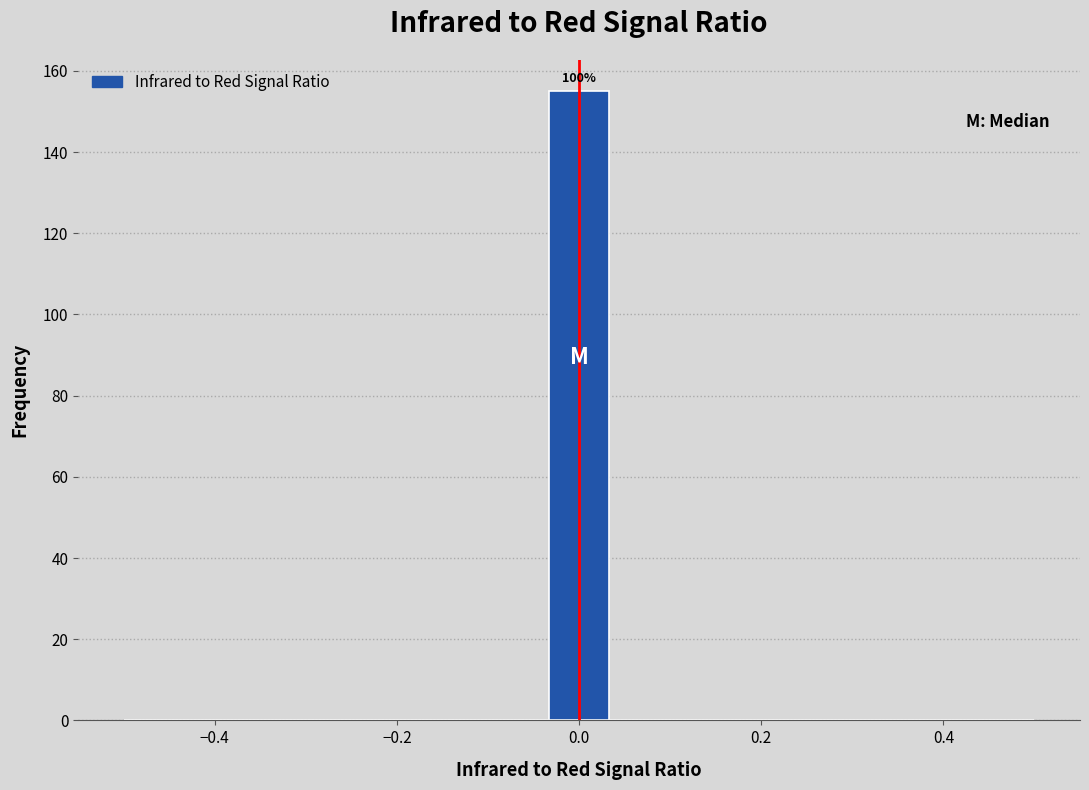

Read against the x-axis, roughly where is the centre of the tallest bar?

0.00